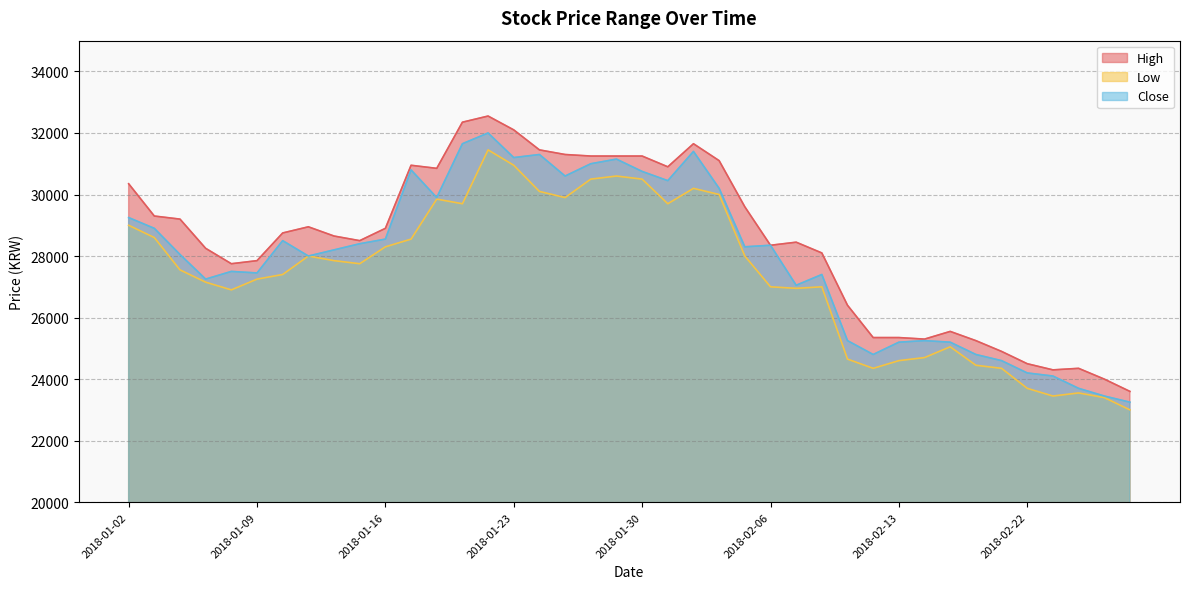

What is the minimum value for Low?

23000